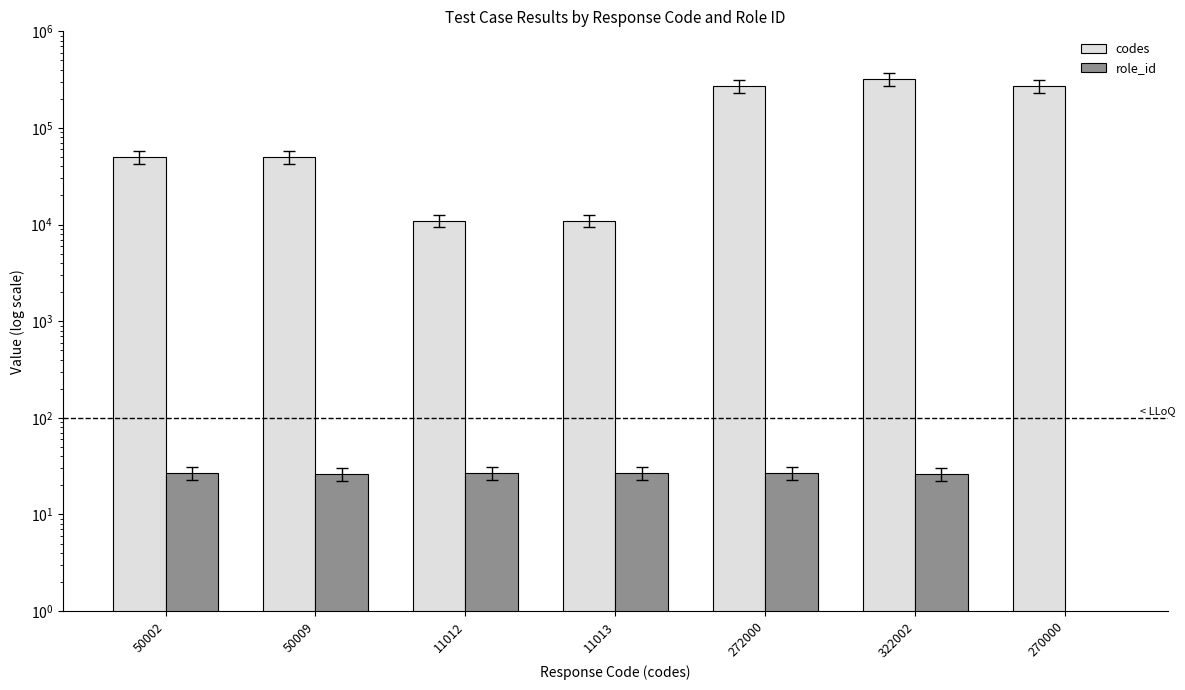

How many bars are there in each group?

2